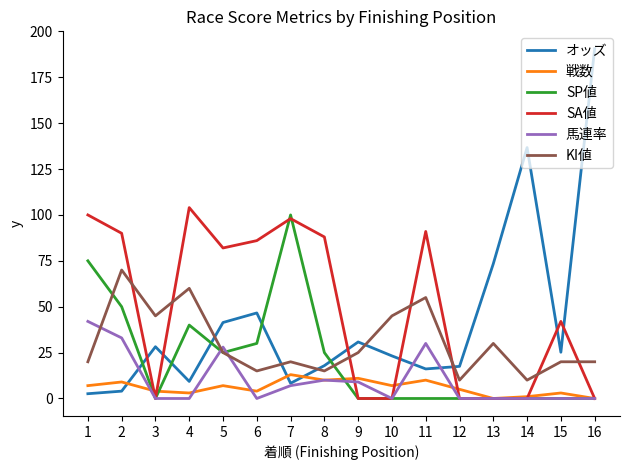

Does the chart display data point markers on the line(s)?

No